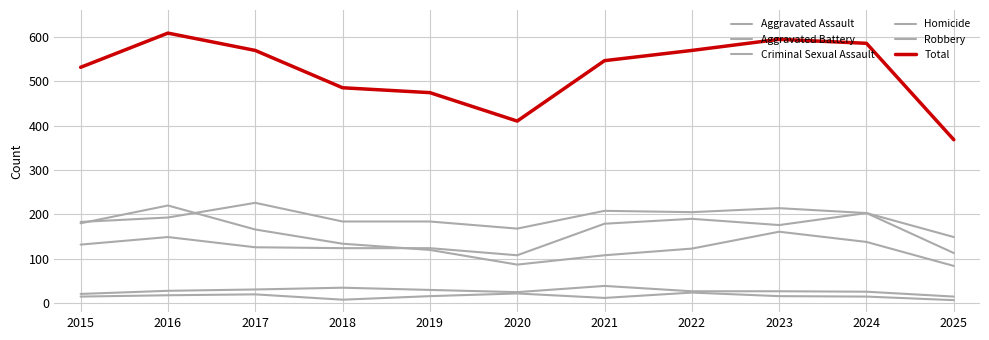

True or false: Homicide has more than 0 points higher than both neighbors.

True